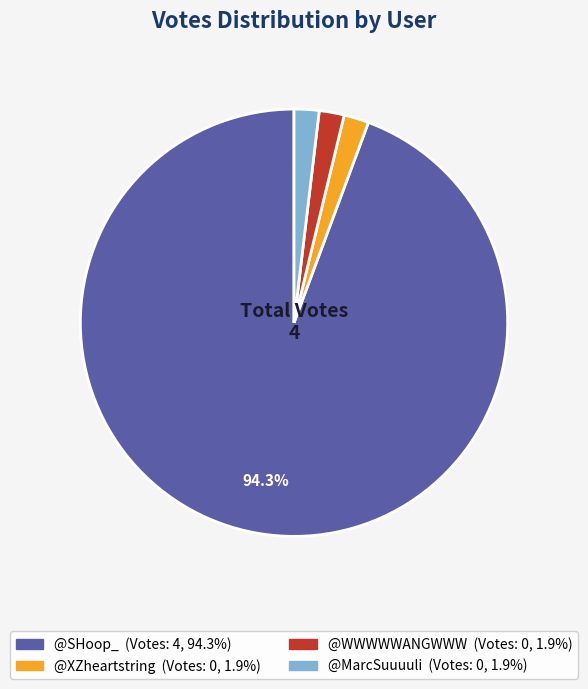

To the nearest percent, what percentage of the pie is @SHoop_?

94%